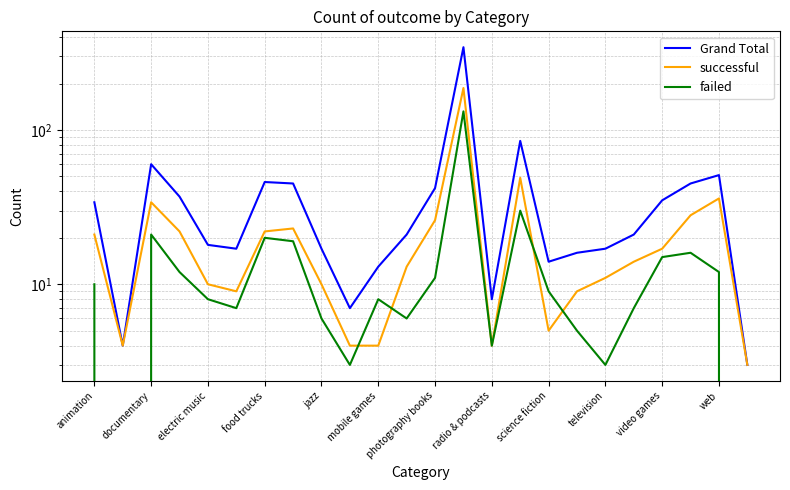

How many lines are shown in the chart?

3